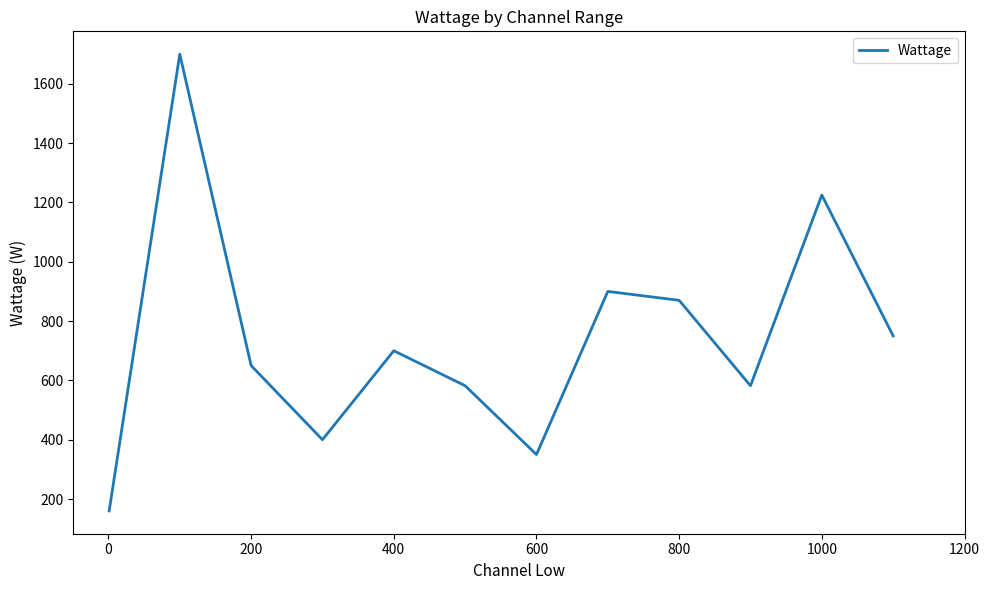

What is the difference between the maximum and minimum values?

1540